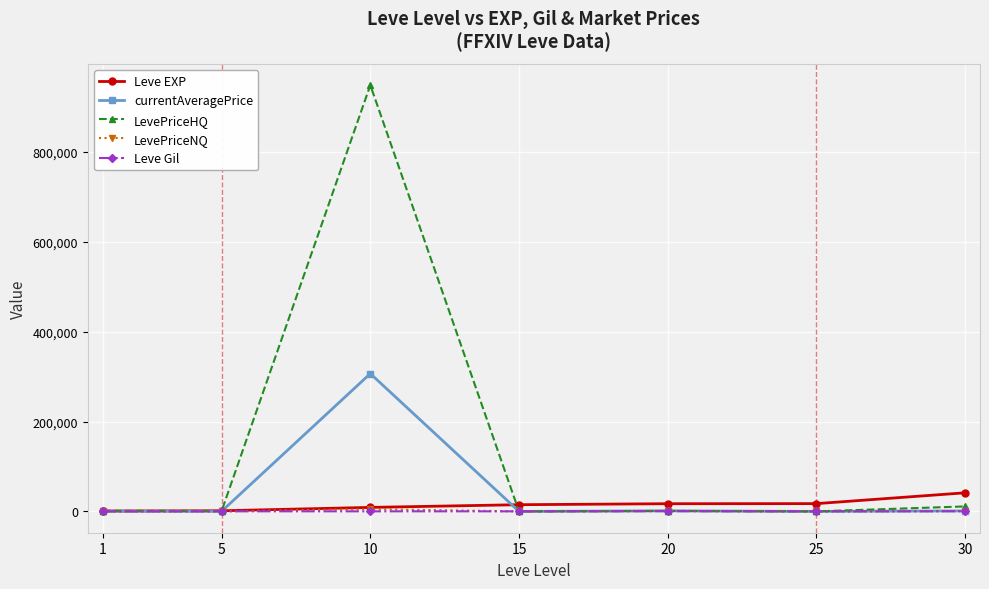

What are all the series names shown in the legend?

Leve EXP, currentAveragePrice, LevePriceHQ, LevePriceNQ, Leve Gil